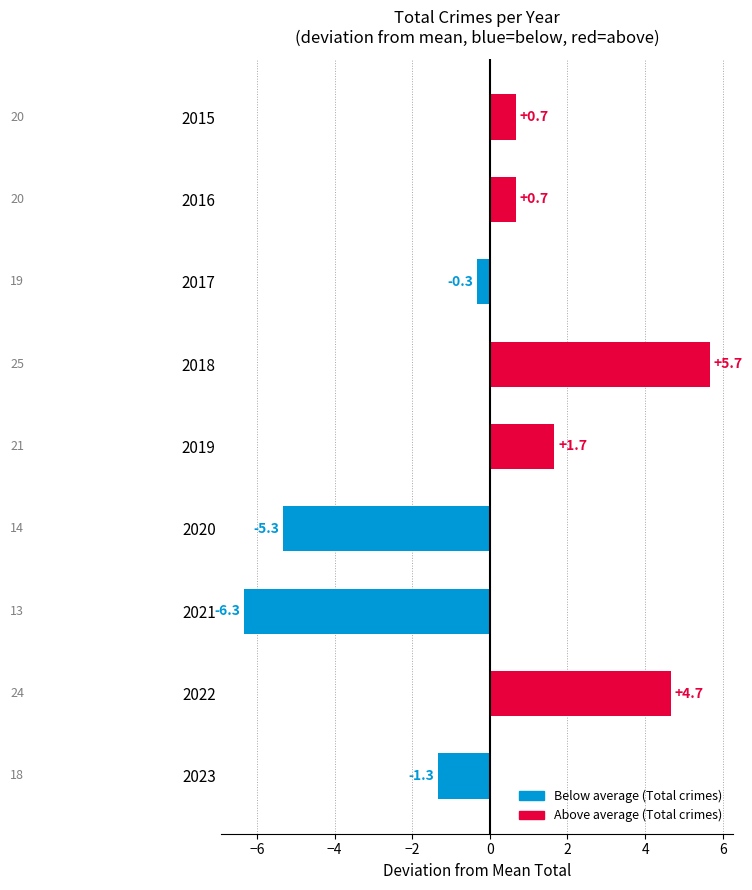

Count the number of data series in this chart.

1